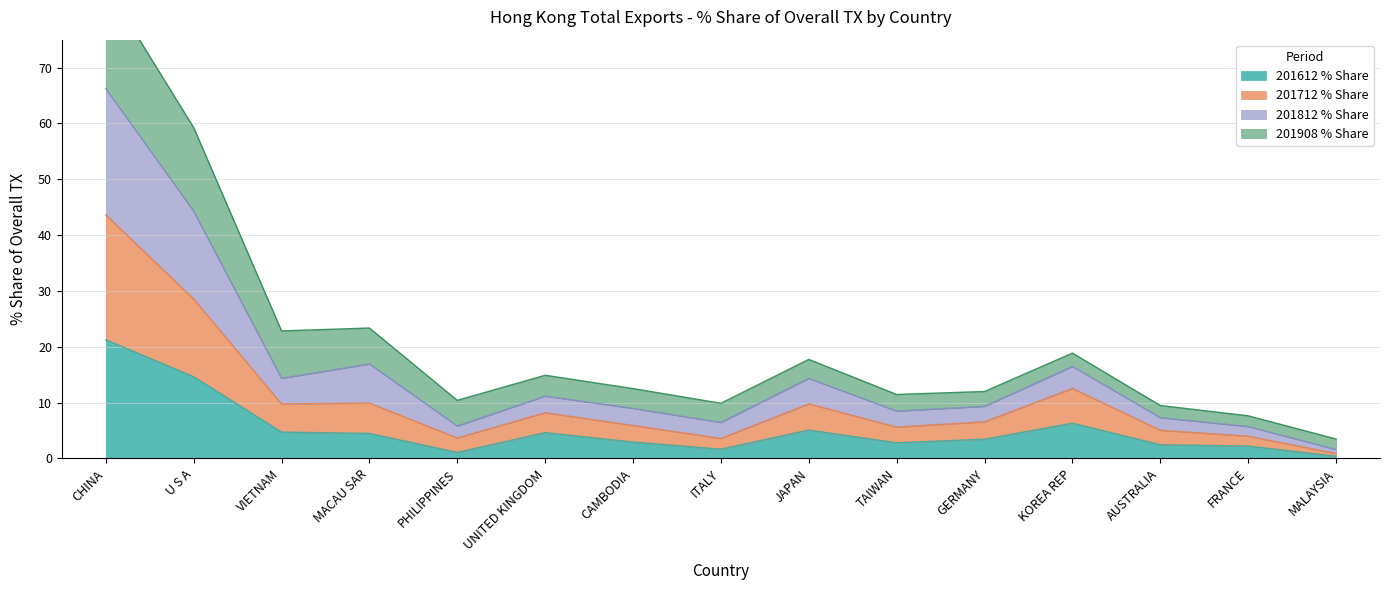

True or false: 201612 % Share and 201712 % Share cross at least once.

False